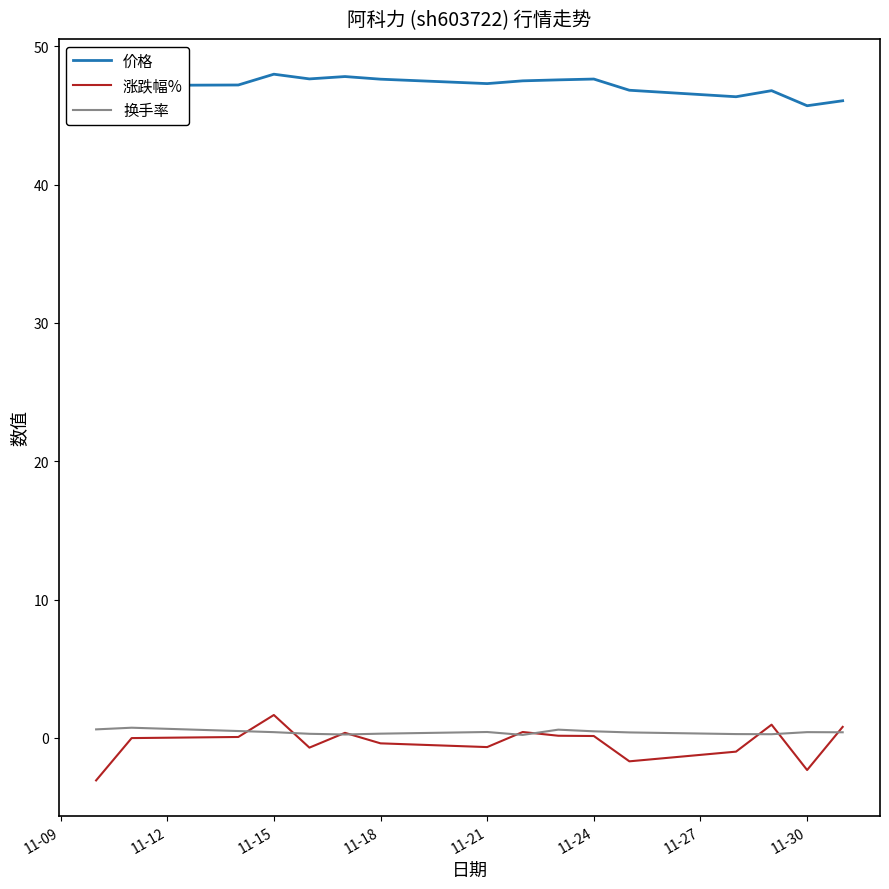

Which series has the widest spread of values?

涨跌幅%